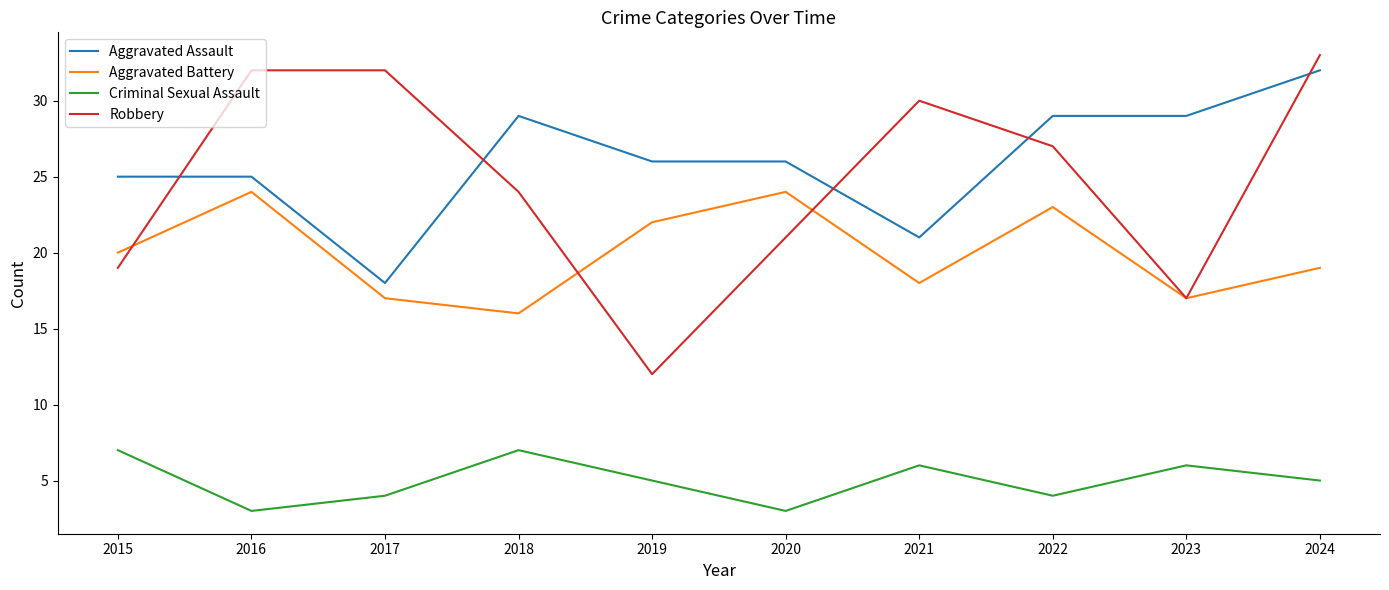

Which series has the largest total across all categories?

Aggravated Assault